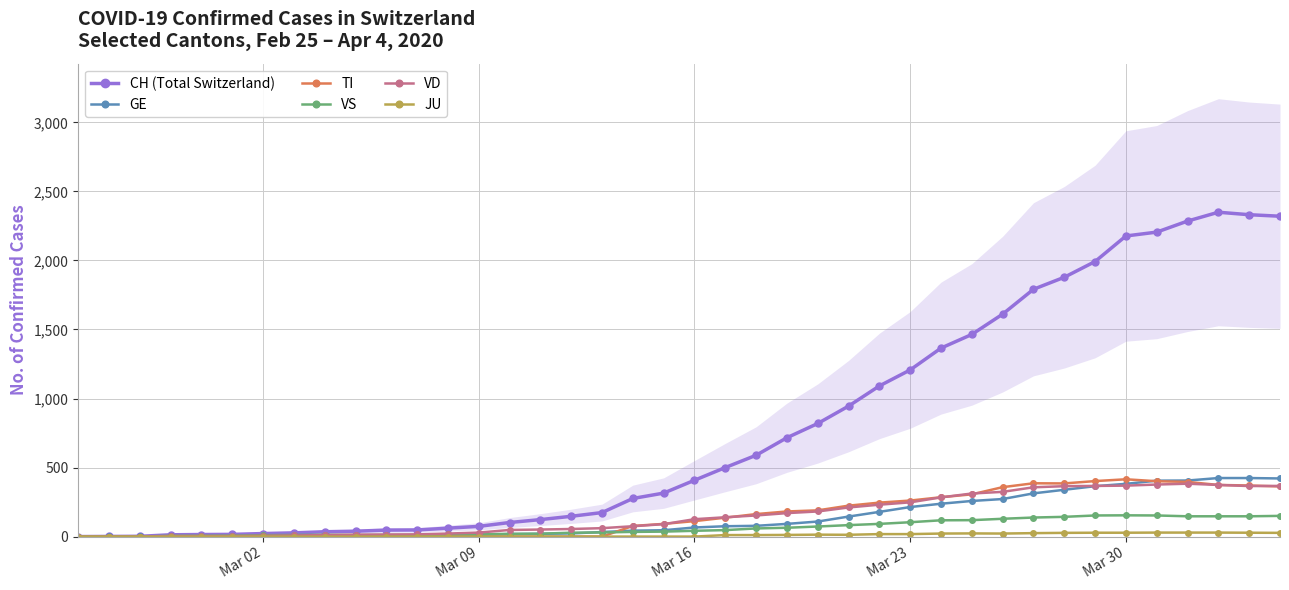

True or false: GE and CH (Total Switzerland) cross at least once.

False